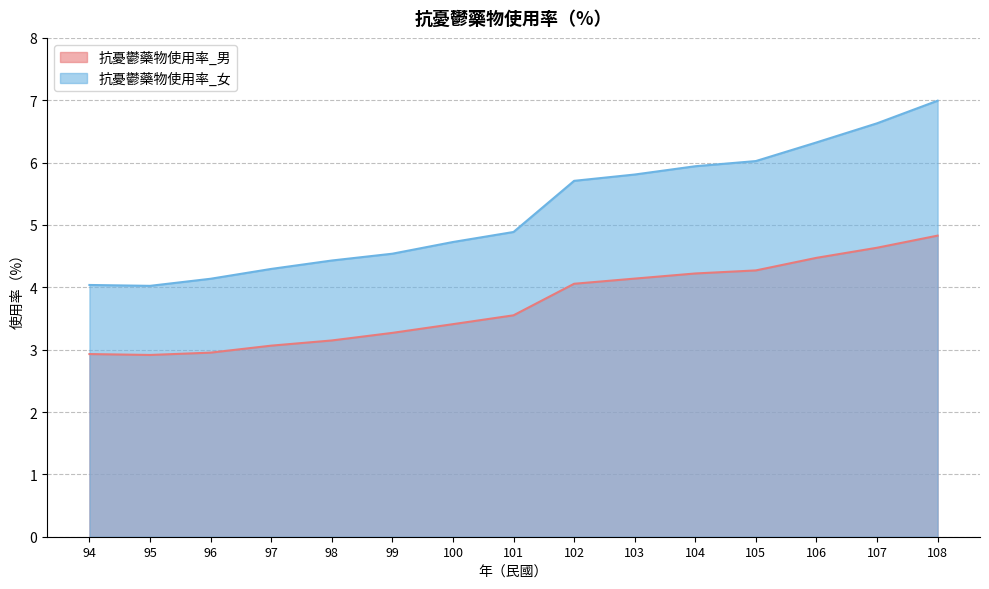

Which series has the largest total across all categories?

抗憂鬱藥物使用率_女